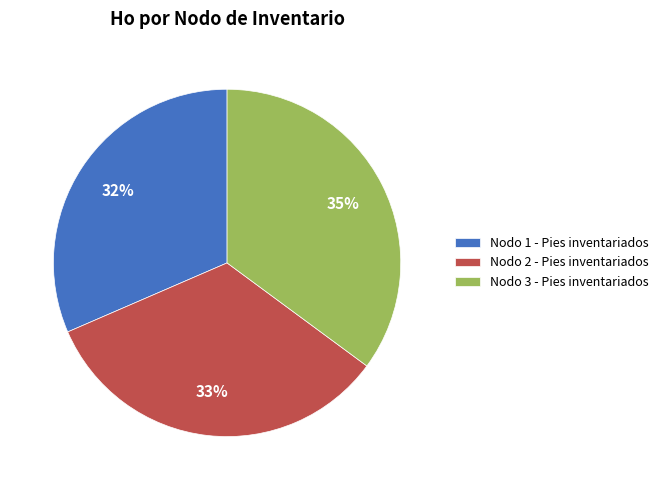

Is it true that Nodo 1 - Pies inventariados is 22% of the pie?

False